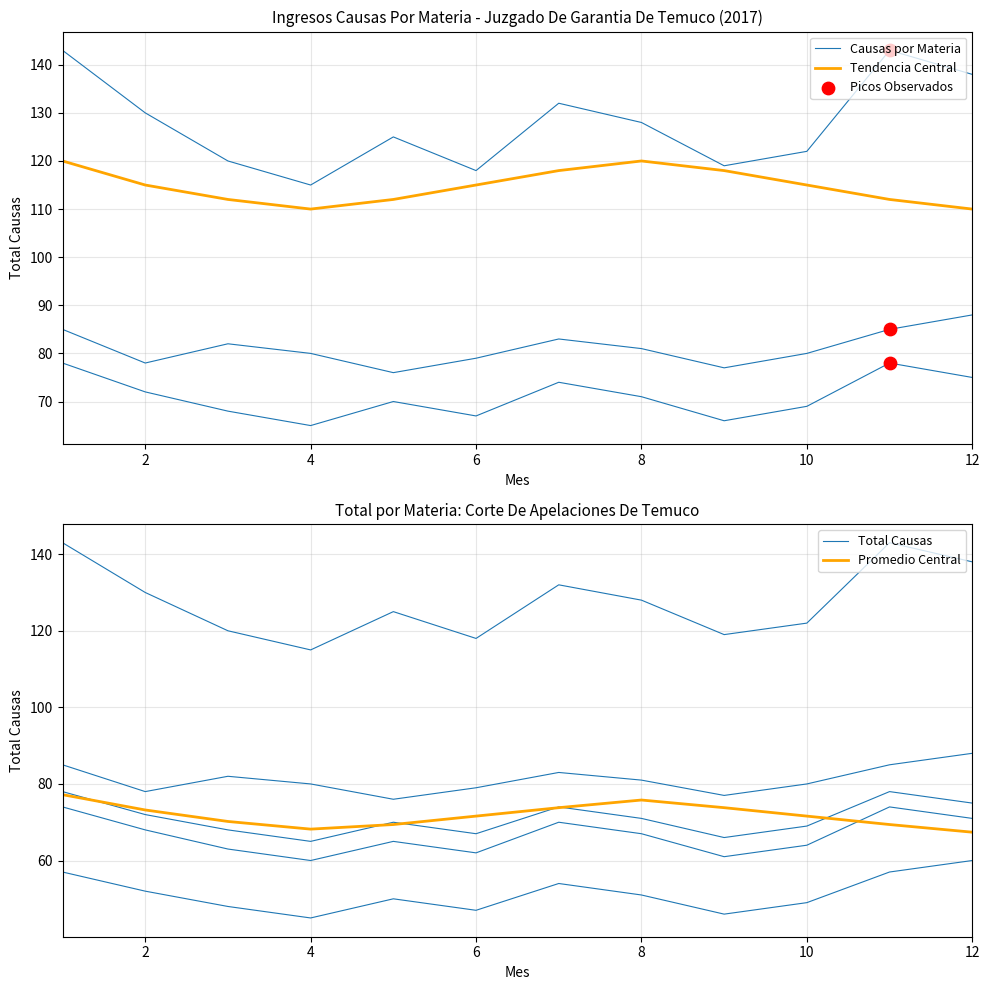

At how many categories does at least one series exceed 82?

12